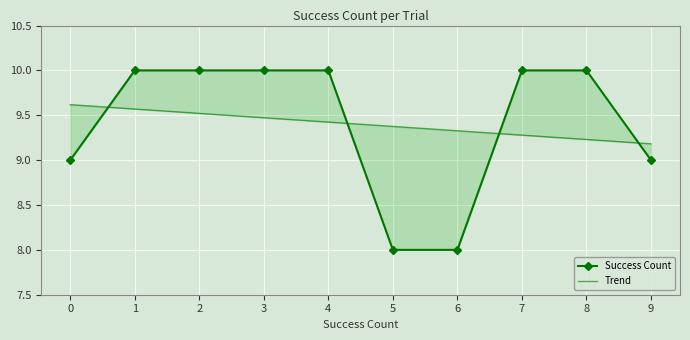

What is the average value of the Success Count series?

9.4